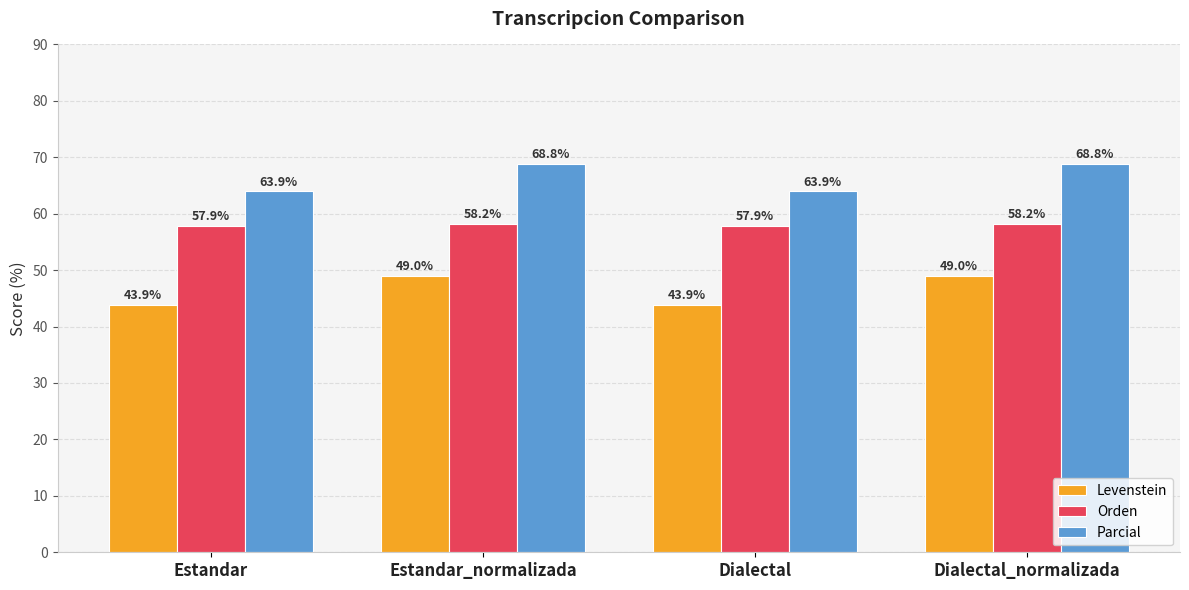

What is the sum of all Levenstein values?

185.9